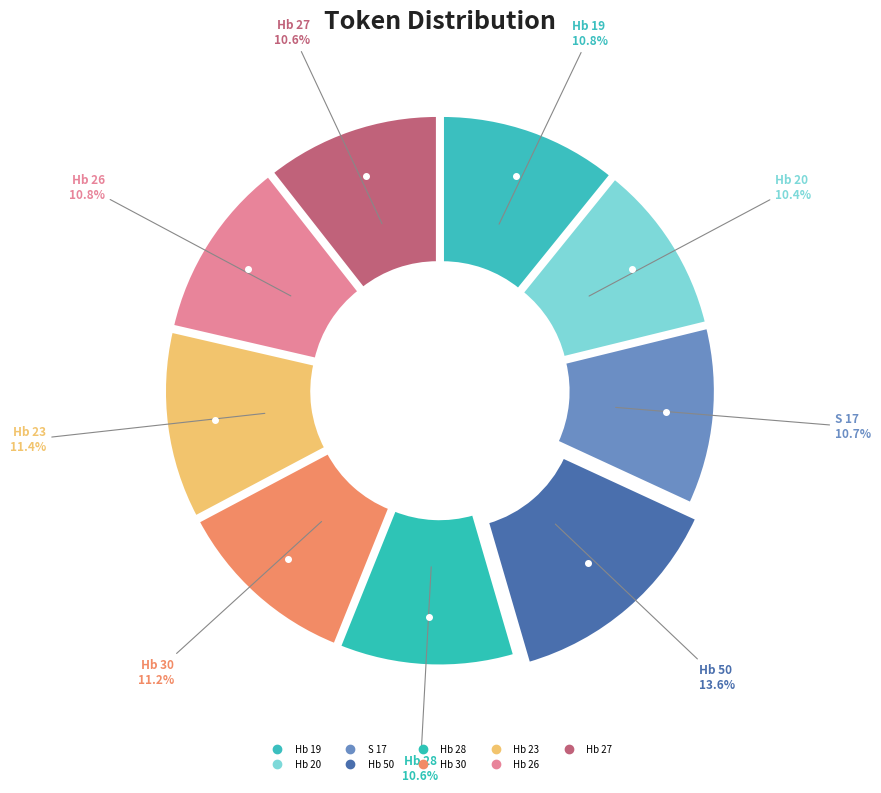

The Hb 27 slice represents 1% of the pie. True or false?

False